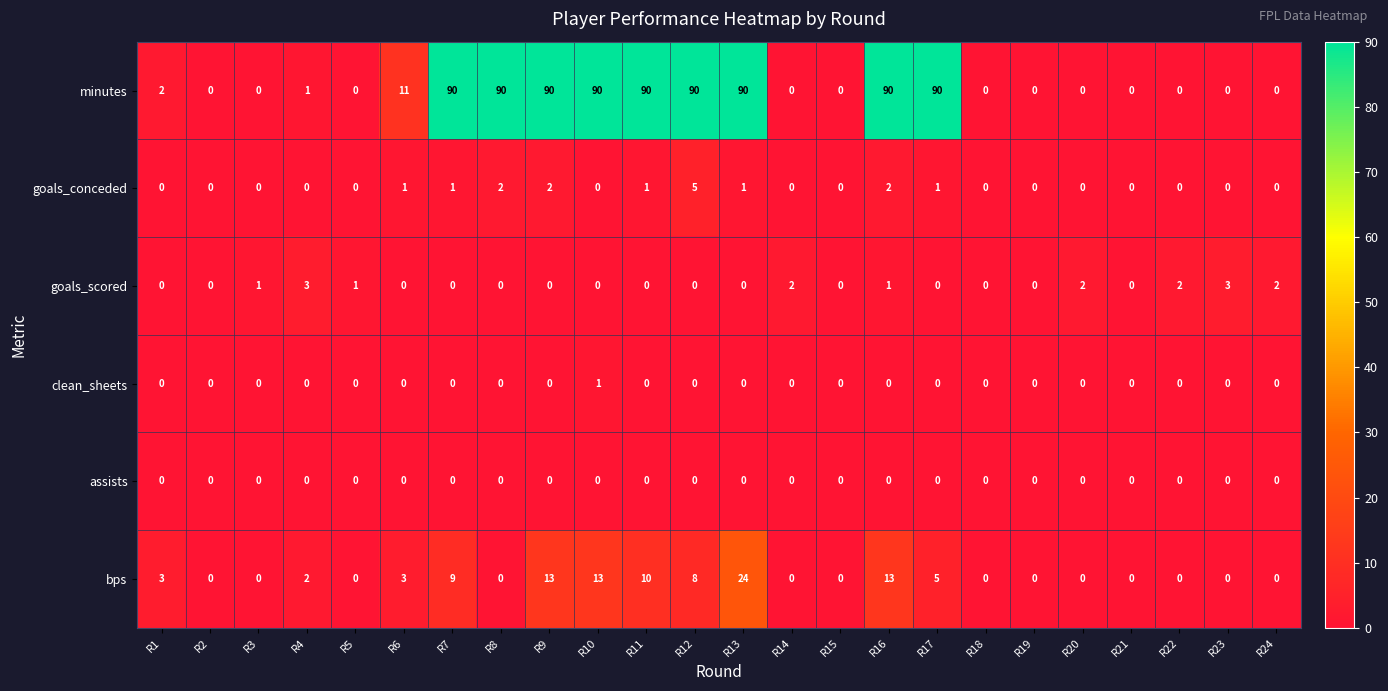

The goals_scored series shows 0 at R11. True or false?

True